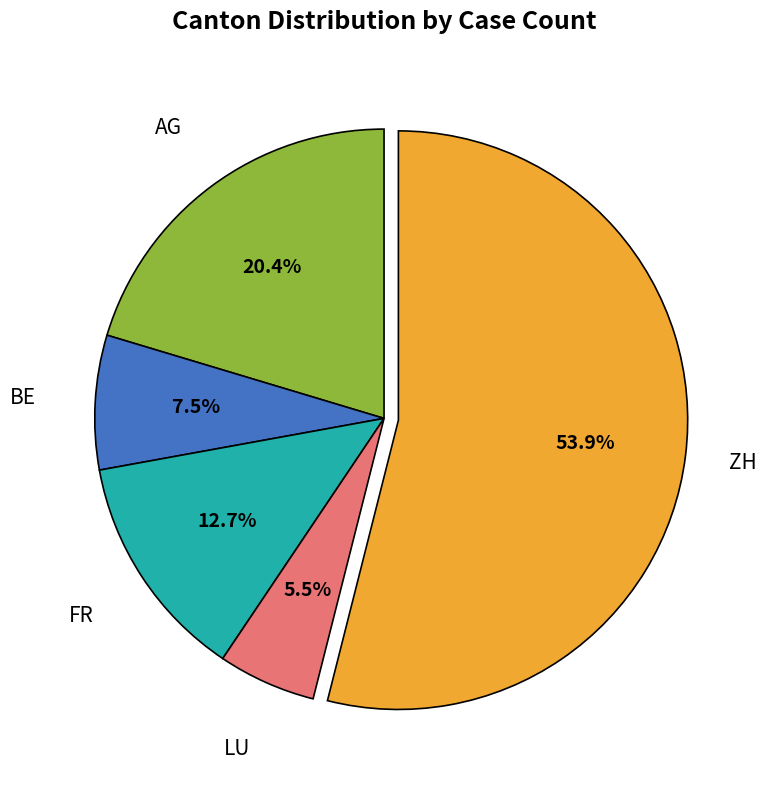

To the nearest percent, what portion does AG represent?

20%